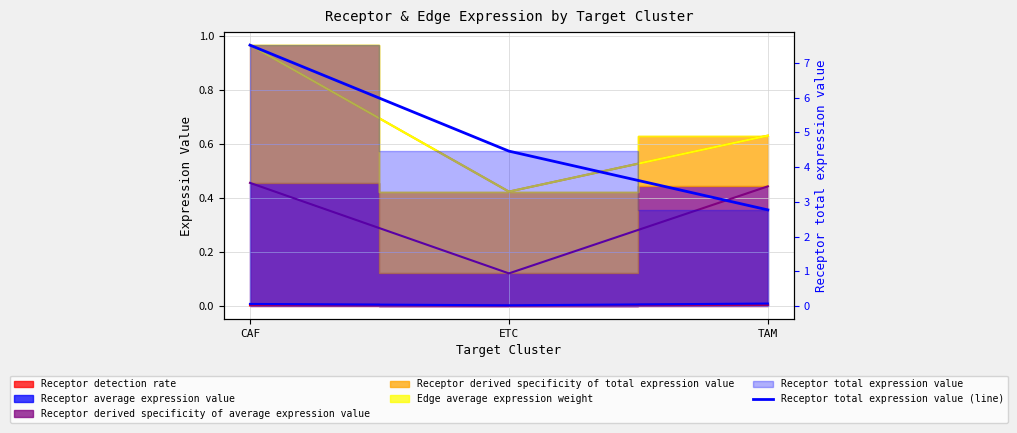

List the labels in order of value, smallest first.

TAM, ETC, CAF